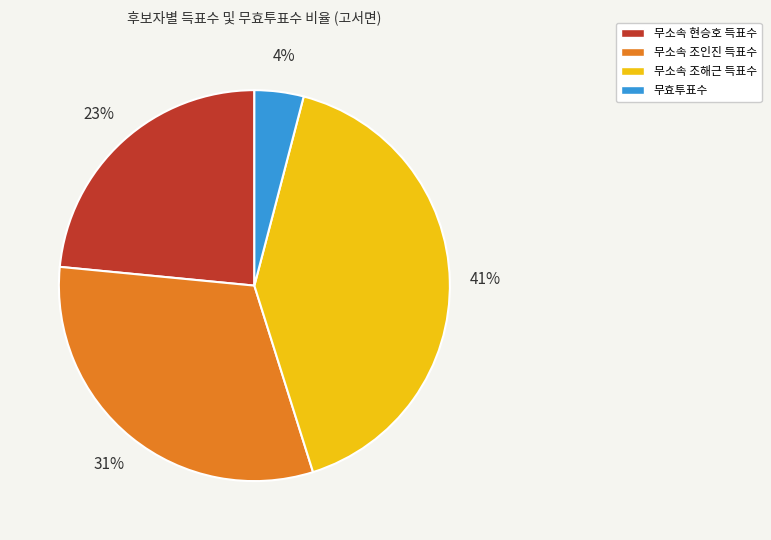

How many segments does this pie chart have?

4